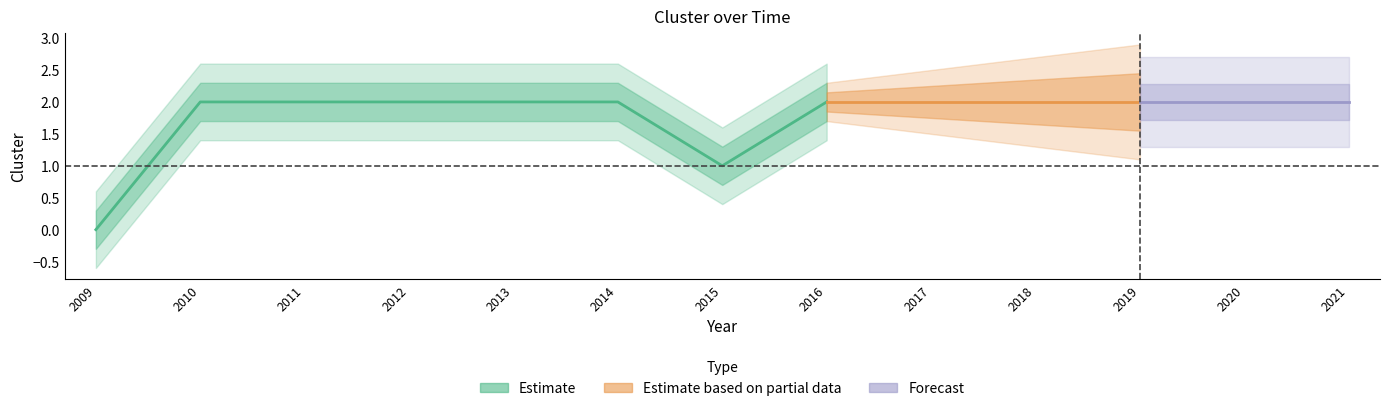

What is the value of the 6th point from the left?

2